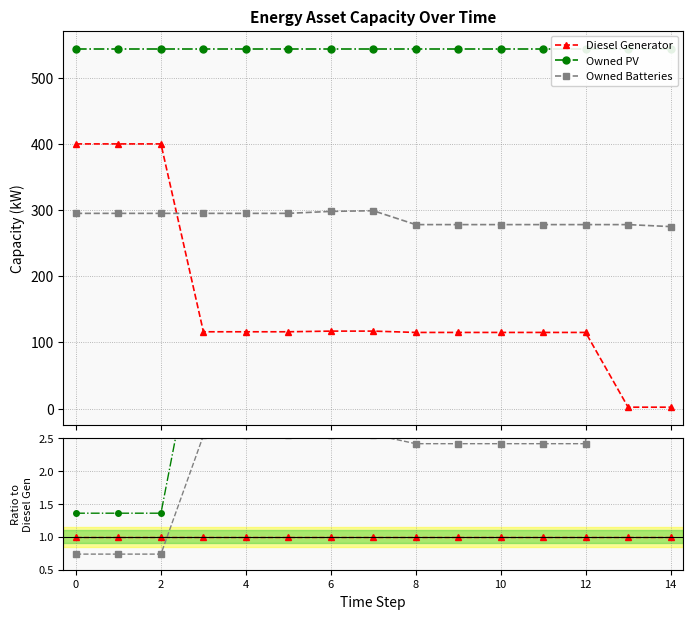

What are all the series names shown in the legend?

Diesel Generator, Owned PV, Owned Batteries